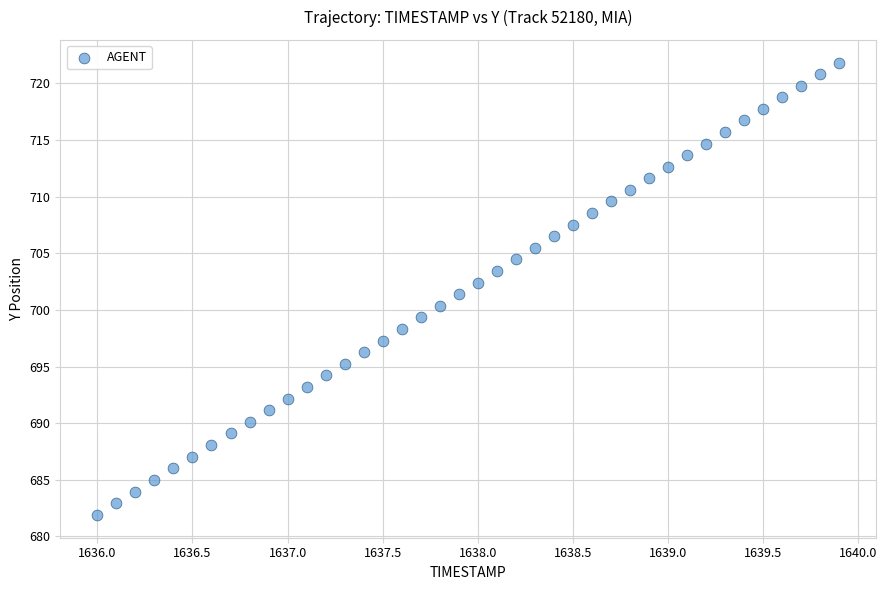

What is the range of Y values (max minus min)?

40.0